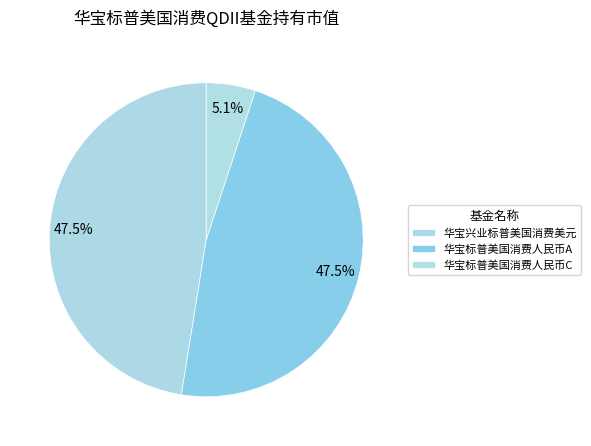

How many slices are in this pie chart?

3